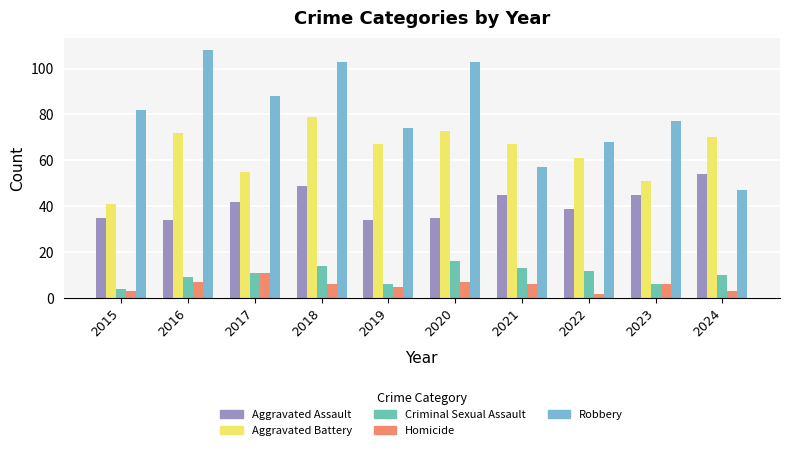

How many bars are there in each group?

5